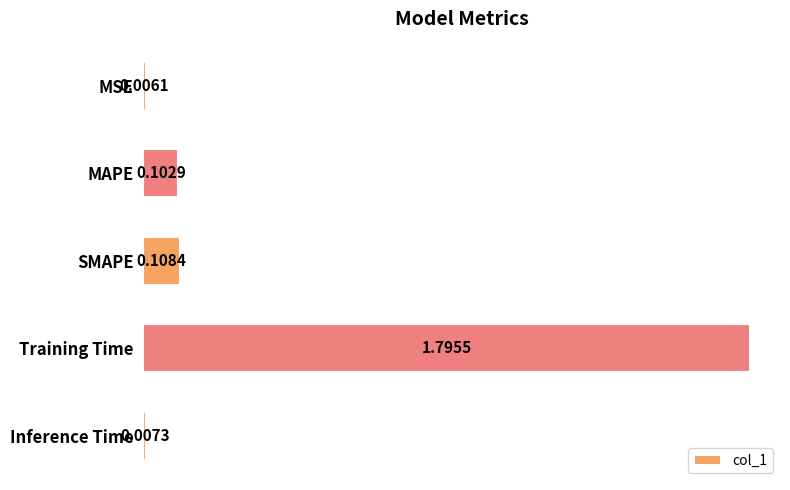

What is the sum of all values?

2.0